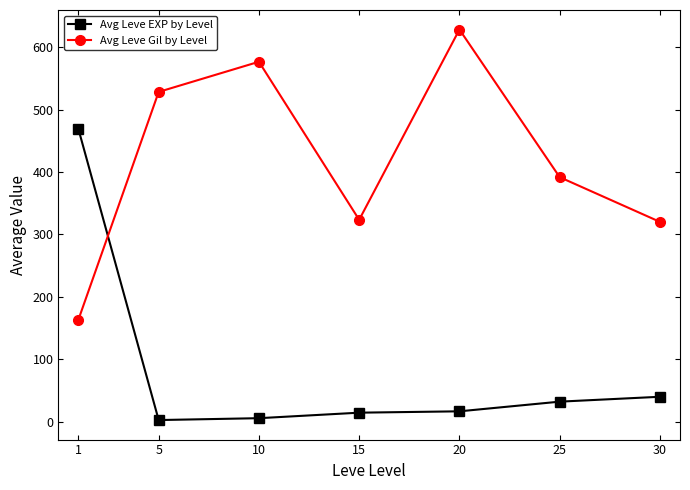

The Avg Leve Gil by Level series shows 499.6 at 15. True or false?

False